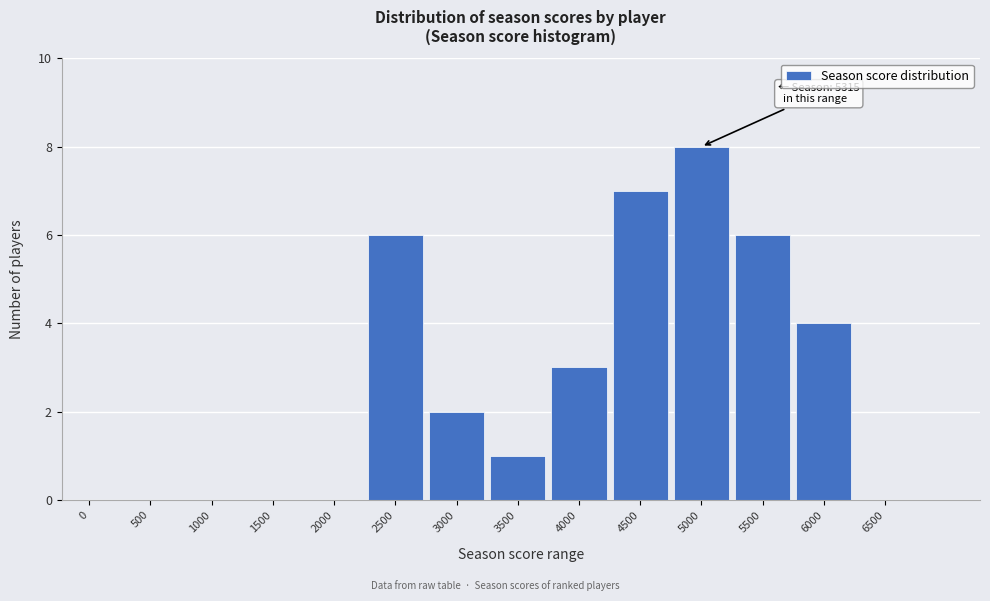

Reading left to right, transcribe all the data shown in this chart.

0=0	500=0	1000=0	1500=0	2000=0	2500=6	3000=2	3500=1	4000=3	4500=7	5000=8	5500=6	6000=4	6500=0